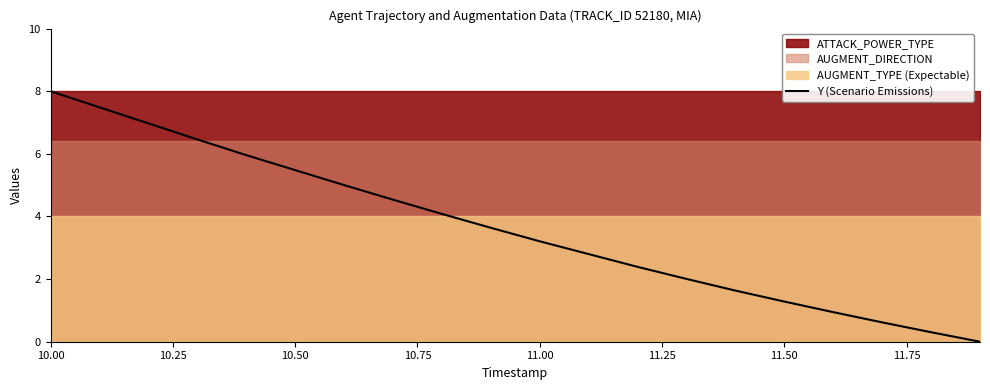

Does the chart have visible grid lines?

No